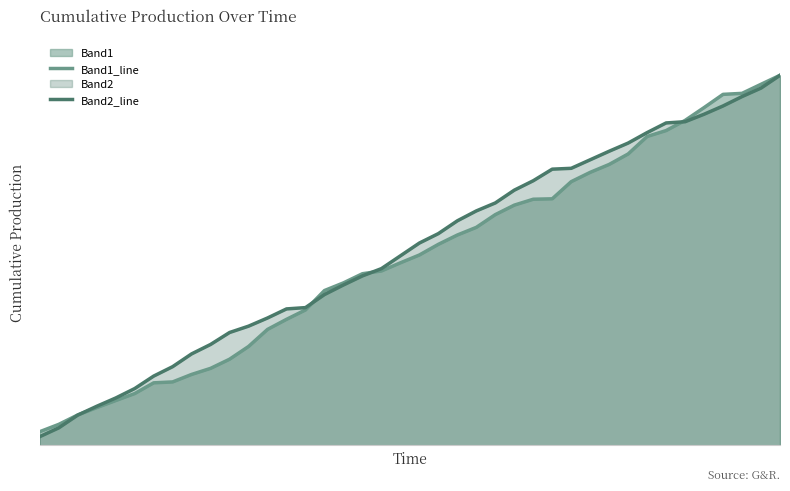

Which series has the largest range (max minus min)?

Band2_line